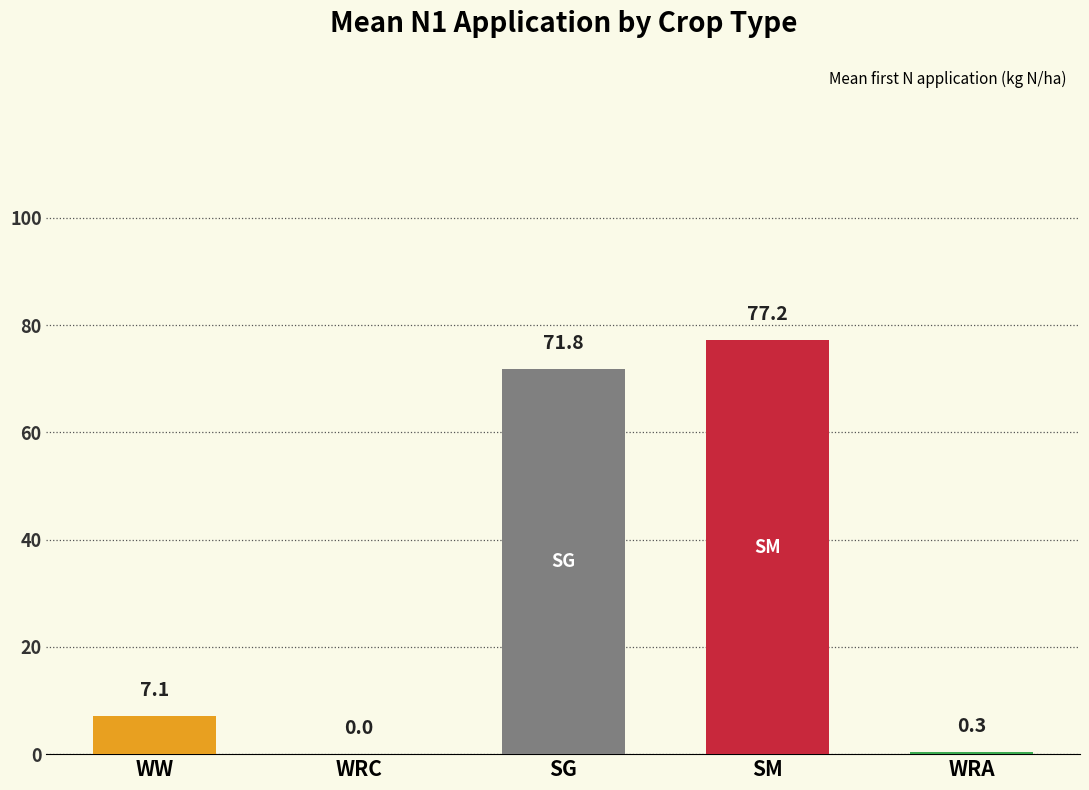

Where does the data first go above 7?

WW